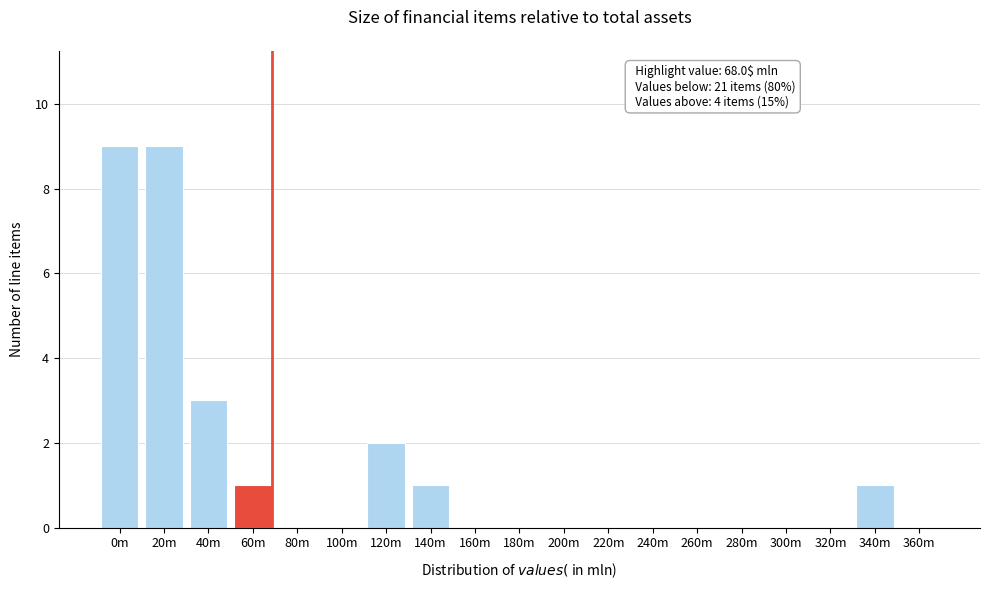

Reading left to right, list all the values displayed in this chart.

0m=9	20m=9	40m=3	60m=1	80m=0	100m=0	120m=2	140m=1	160m=0	180m=0	200m=0	220m=0	240m=0	260m=0	280m=0	300m=0	320m=0	340m=1	360m=0